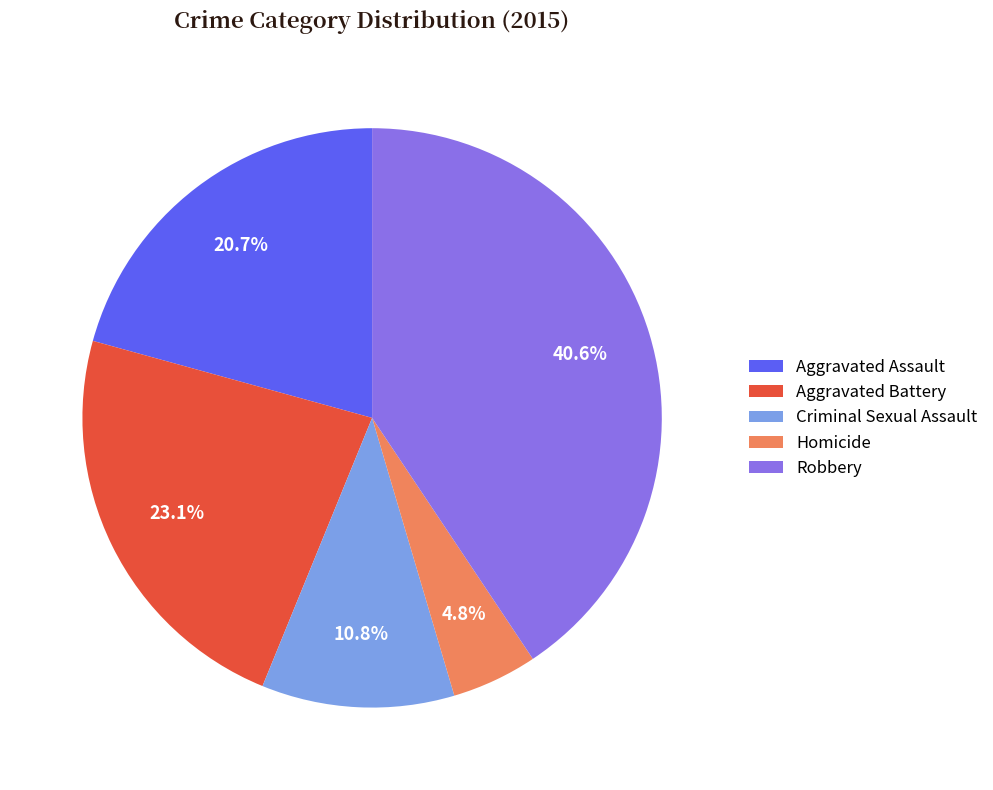

Combined, what portion of the pie is Robbery and Homicide?

45.4%